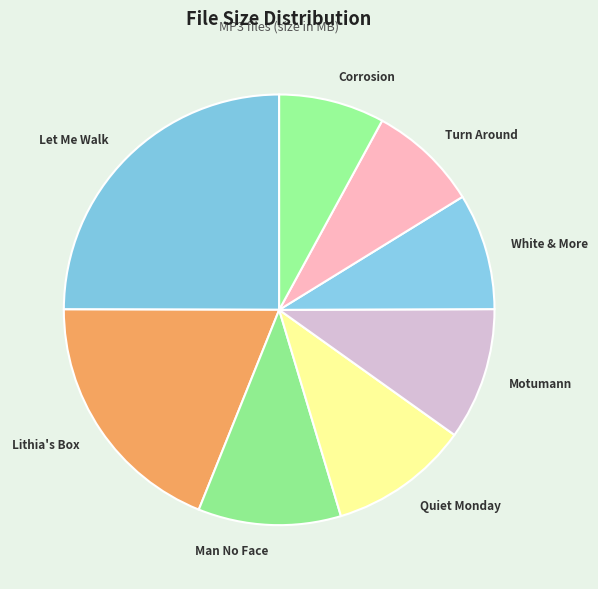

Between Lithia's Box and Corrosion, which is larger?

Lithia's Box